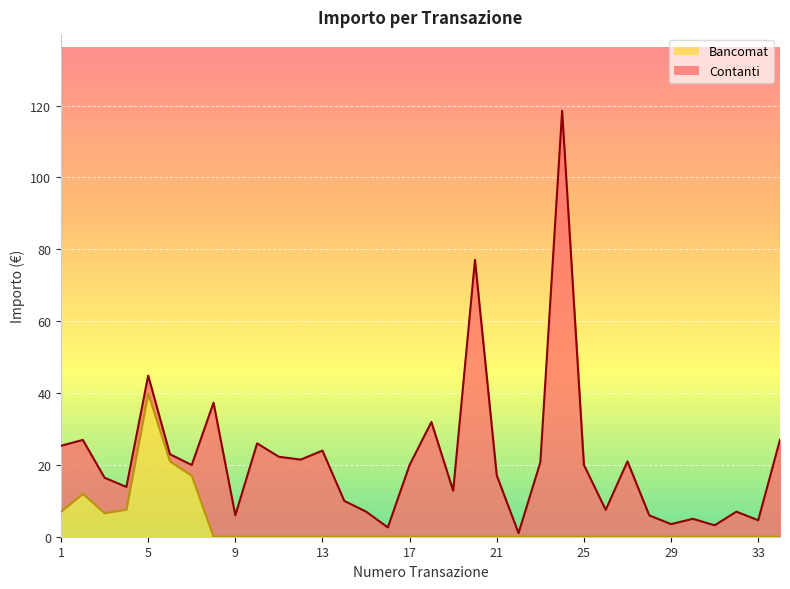

What is the value of the 2nd point from the left?

12.0